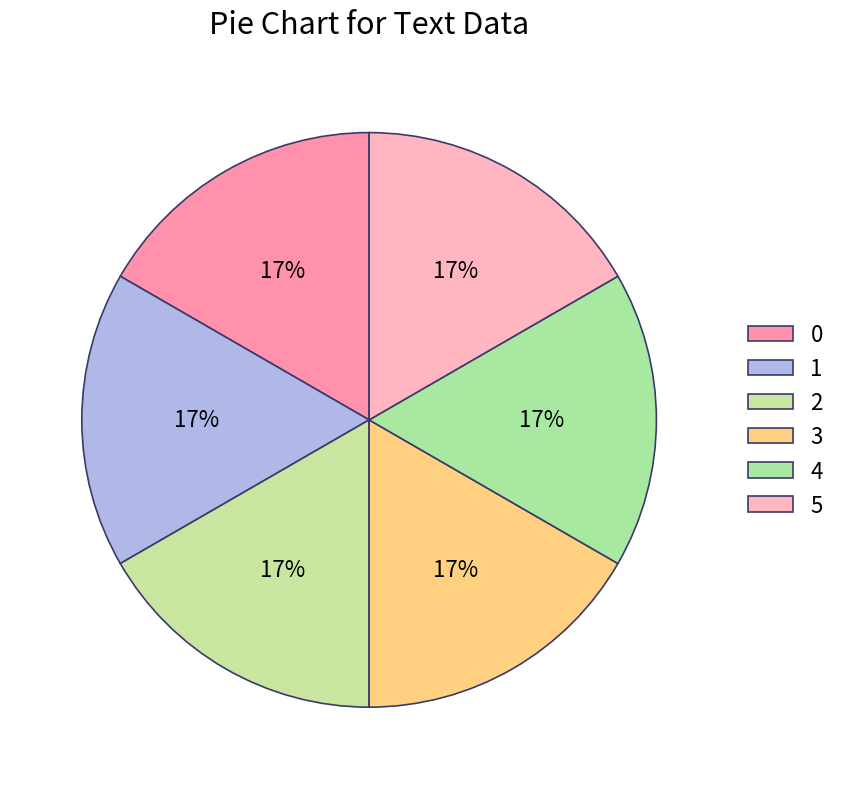

How many slices are in this pie chart?

6